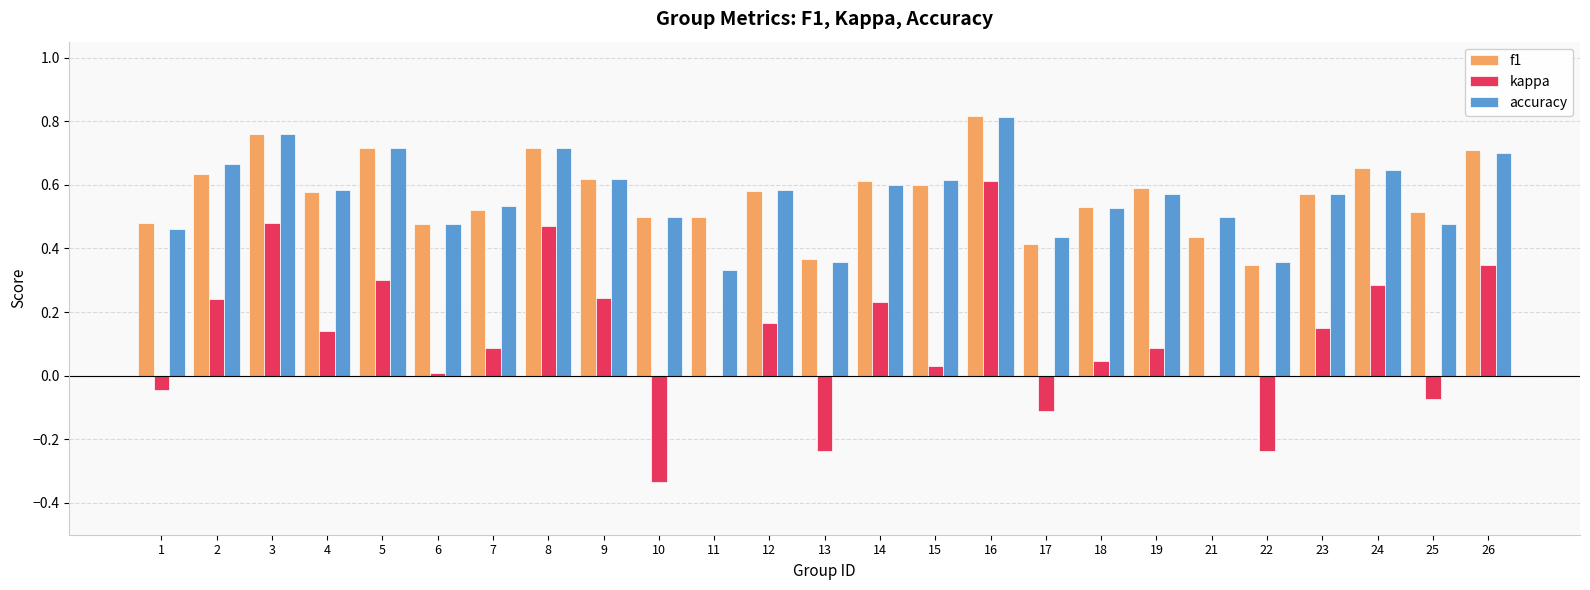

Between 4 and 10, which series saw the biggest shift?

kappa